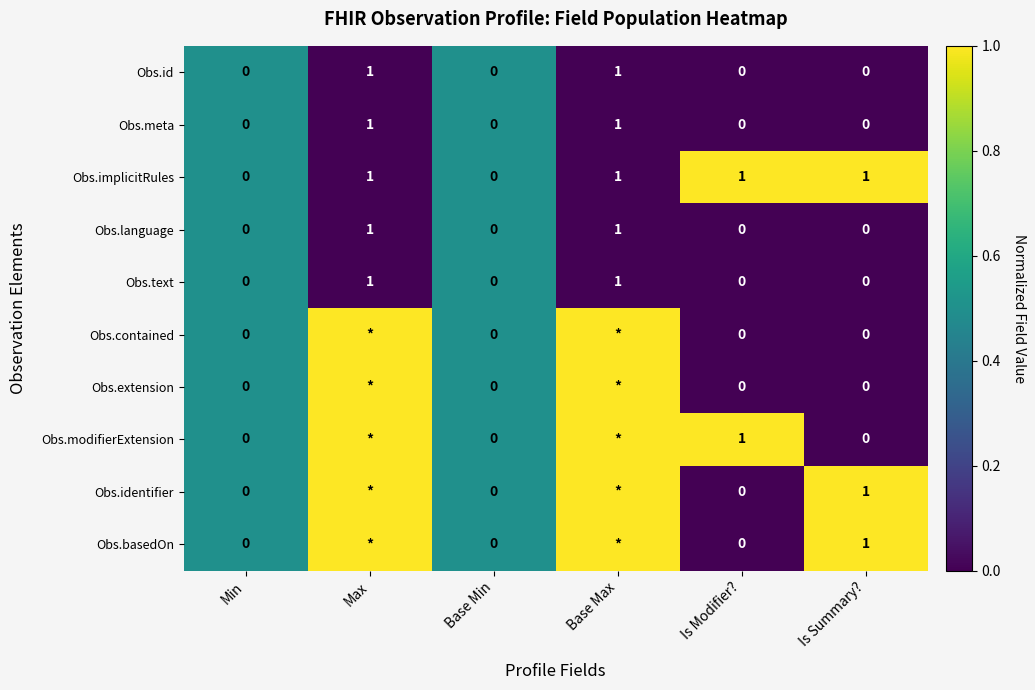

How many data points does each series have?

6